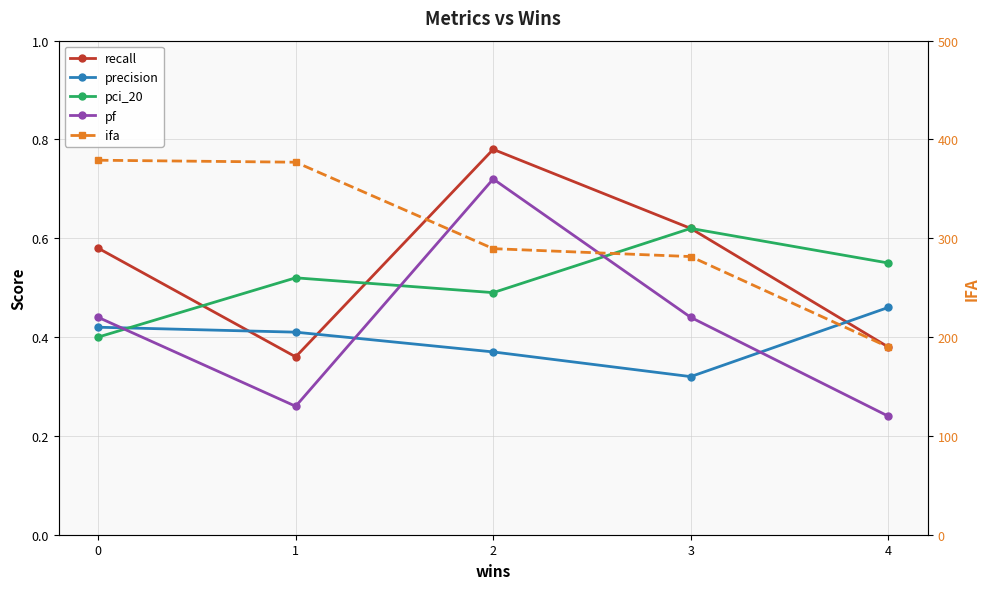

Count the number of categories in the chart.

5